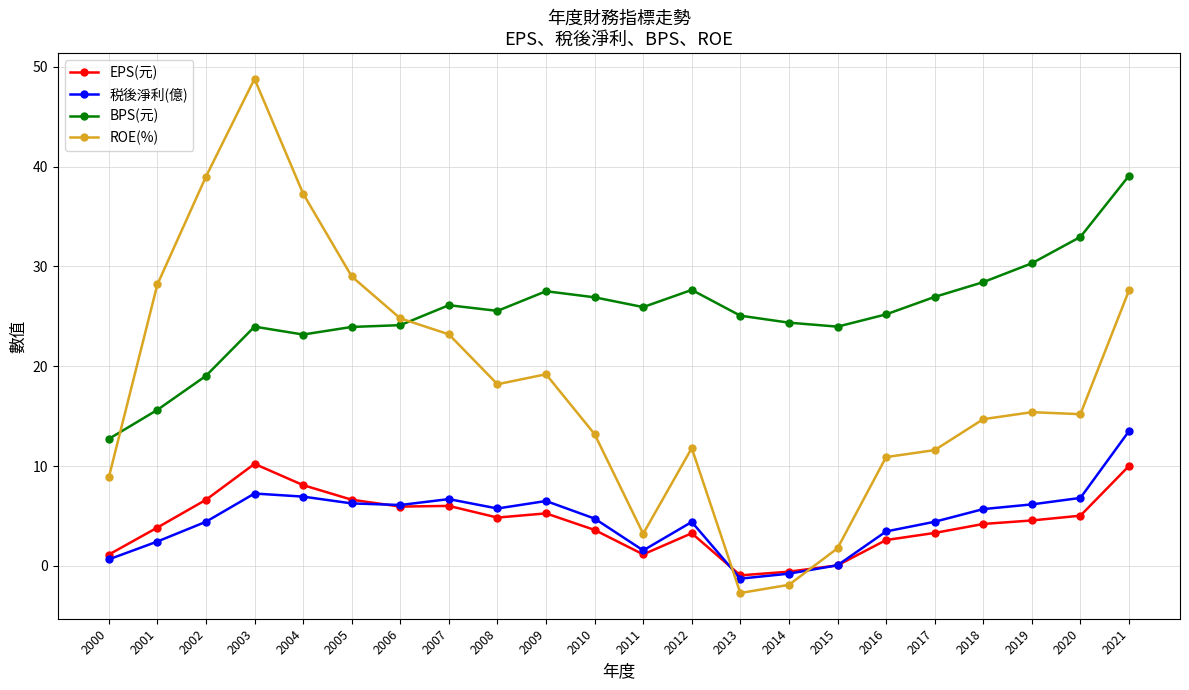

At which label does ROE(%) reach its peak?

2003